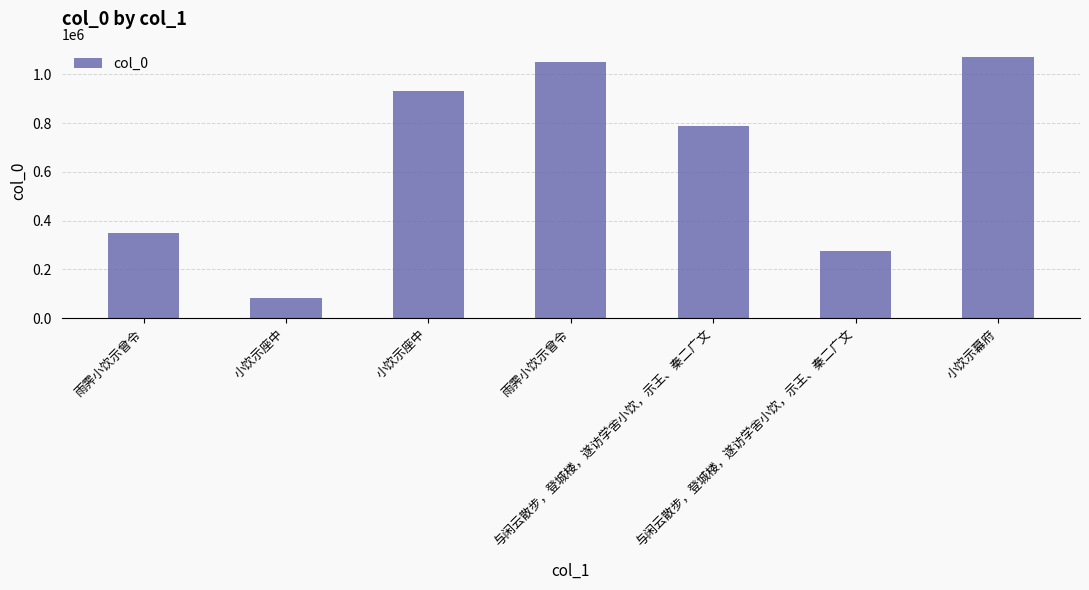

Approximately how many times larger is the value at 与闲云散步，登城楼，遂访学舍小饮，示王、秦二广文 compared to 小饮示座中?

0.3